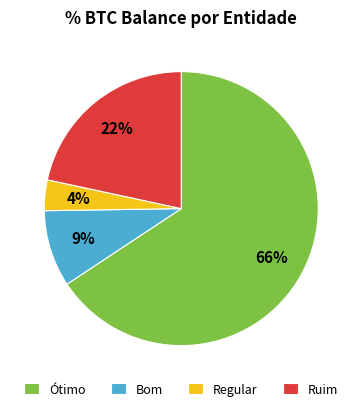

To the nearest percent, what percentage of the pie is Regular?

4%